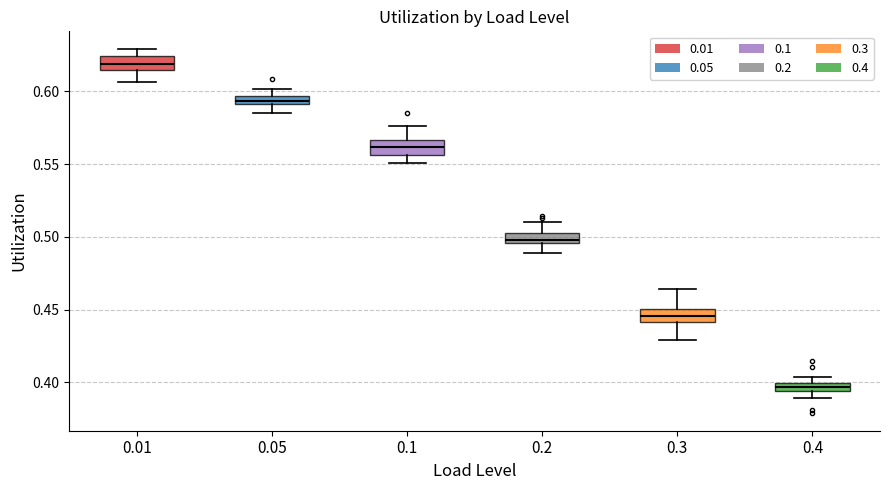

Which box's median line is the lowest?

0.4